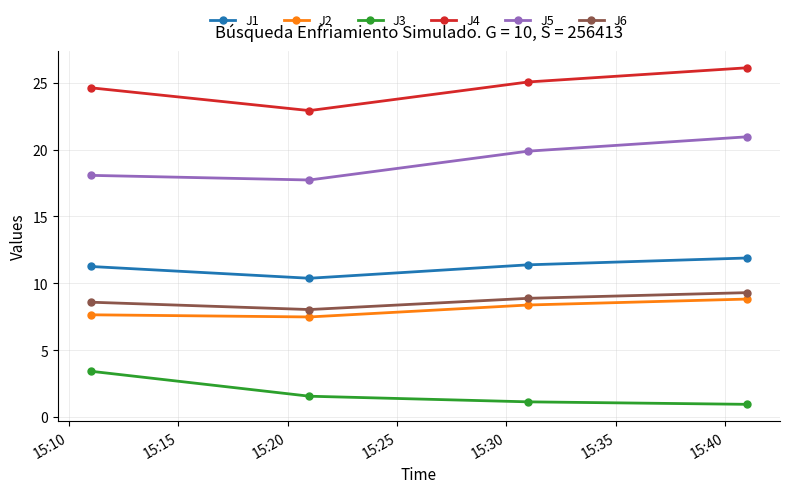

True or false: J3 and J5 intersect in this chart.

False